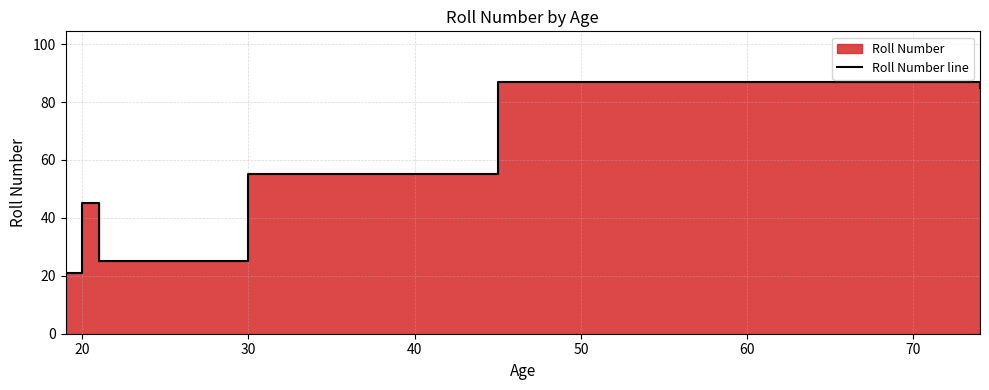

The value at 50 is 60. True or false?

False